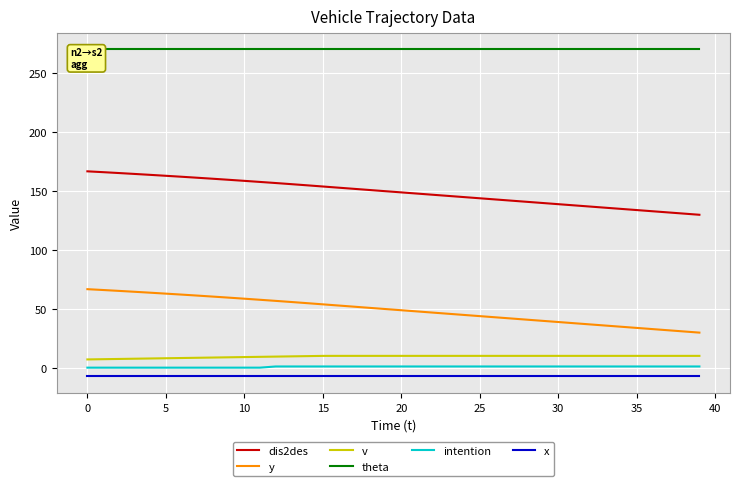

Is it true that y equals 91.0 at 0?

False